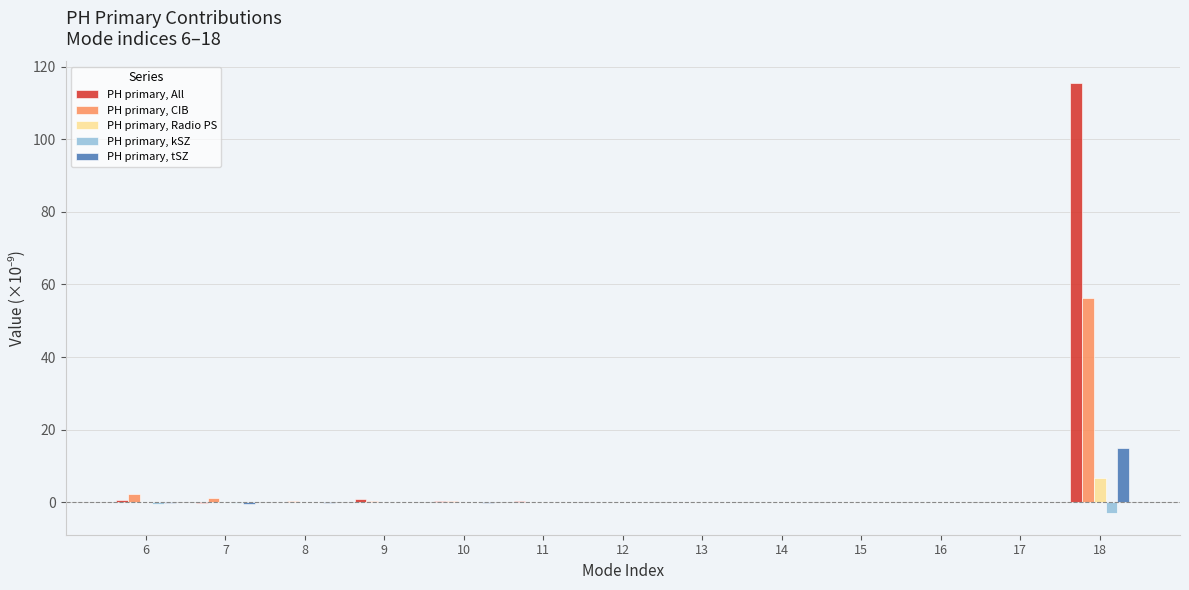

What is the greatest value displayed?

115.5